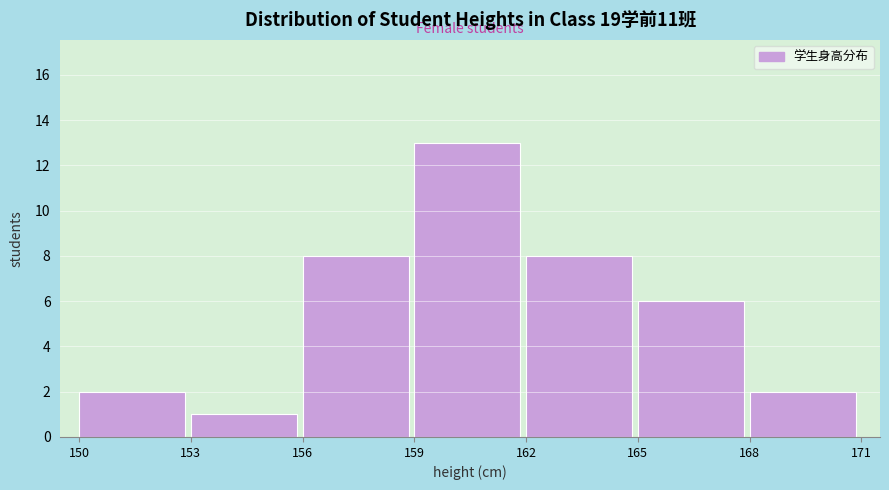

Reading left to right, transcribe this chart: for each bar, give the range it covers on the x-axis and its height. The values are not printed on the chart, so give them approximately, as read against the axis.

150 to 153: 2
153 to 156: 1
156 to 159: 8
159 to 162: 13
162 to 165: 8
165 to 168: 6
168 to 171: 2